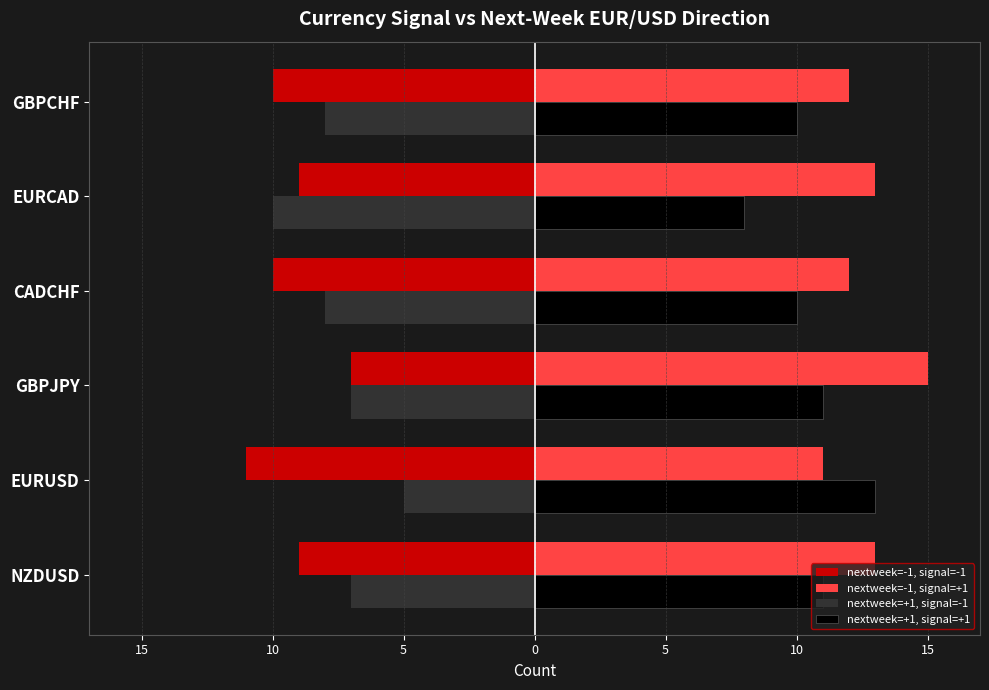

What are all the series names shown in the legend?

nextweek=-1, signal=-1, nextweek=-1, signal=+1, nextweek=+1, signal=-1, nextweek=+1, signal=+1